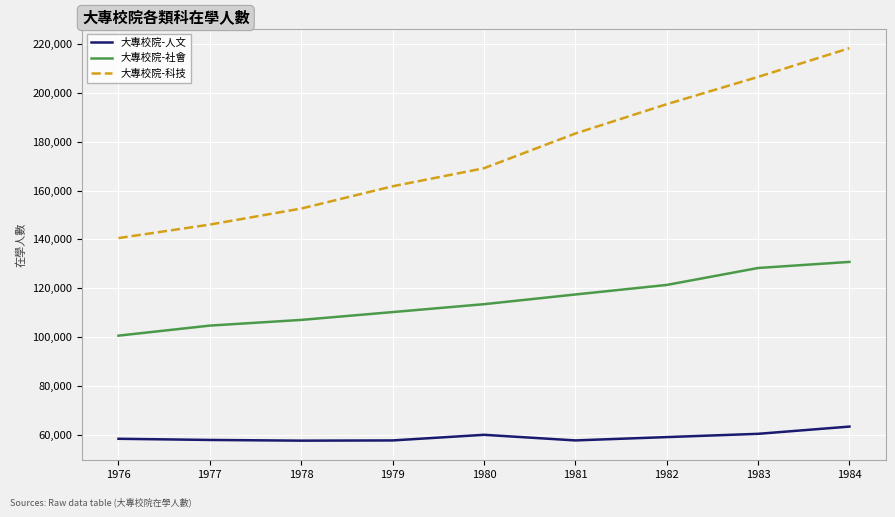

What is the difference between the highest and lowest values at 1976?

82190